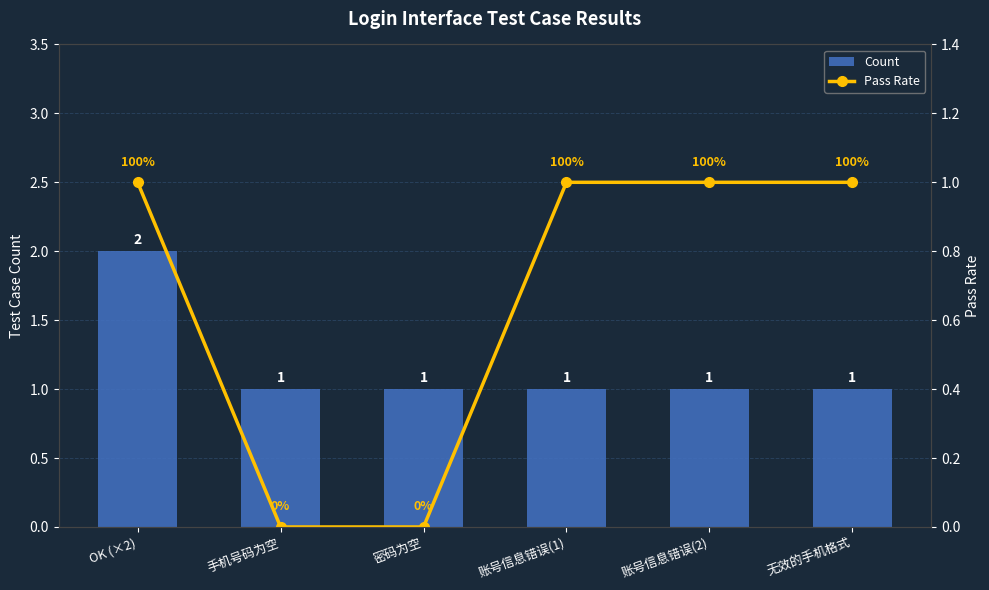

Which series has the largest total across all categories?

Count